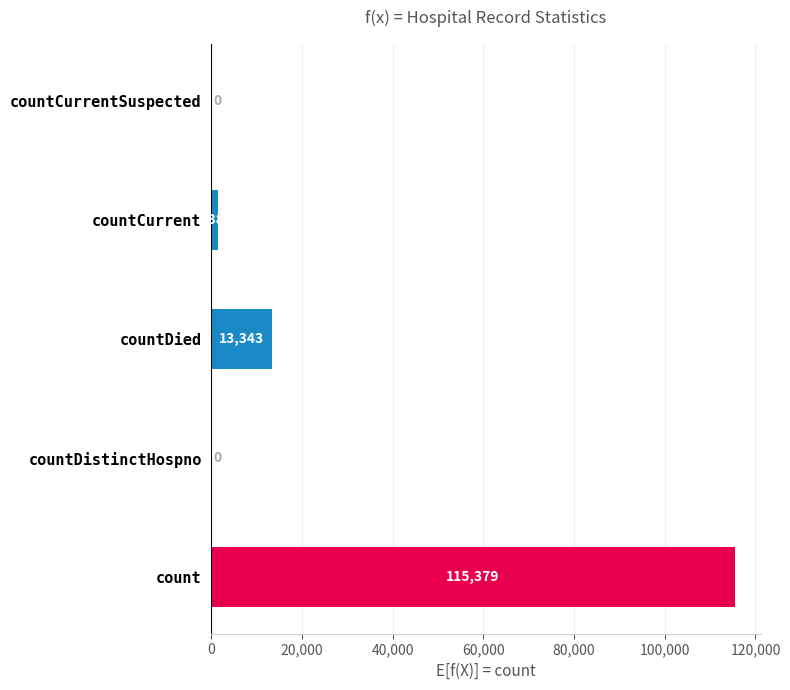

Where is the data nearest to the value 57689?

countDied